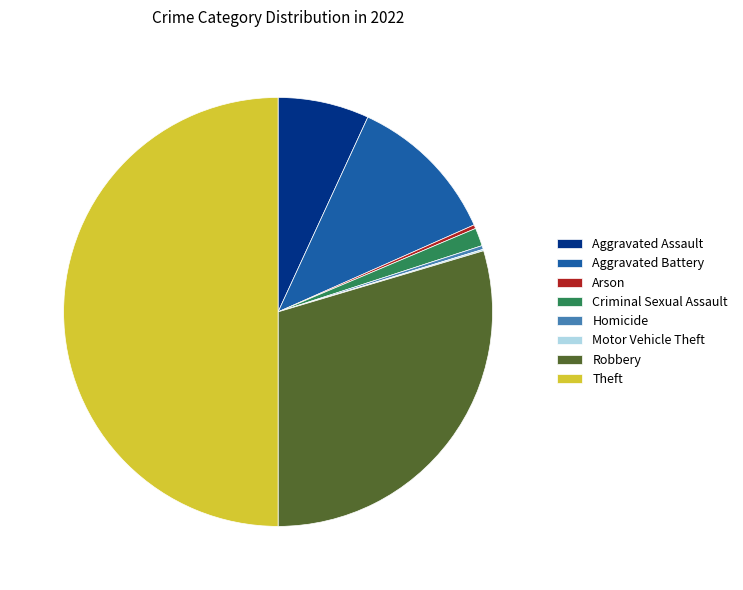

Between Criminal Sexual Assault and Homicide, which is larger?

Criminal Sexual Assault